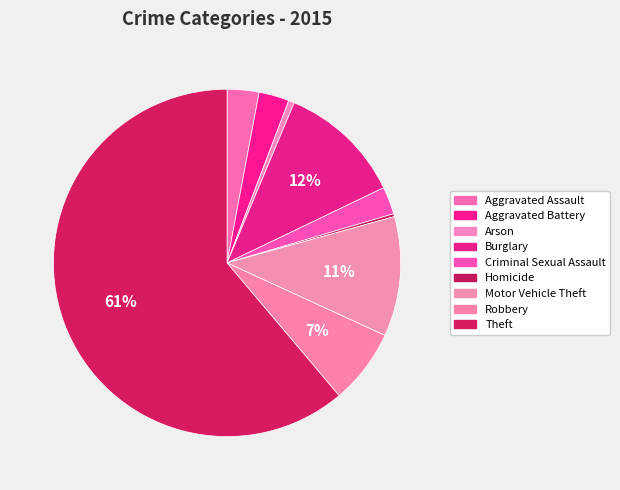

Does any single category account for the majority?

Yes